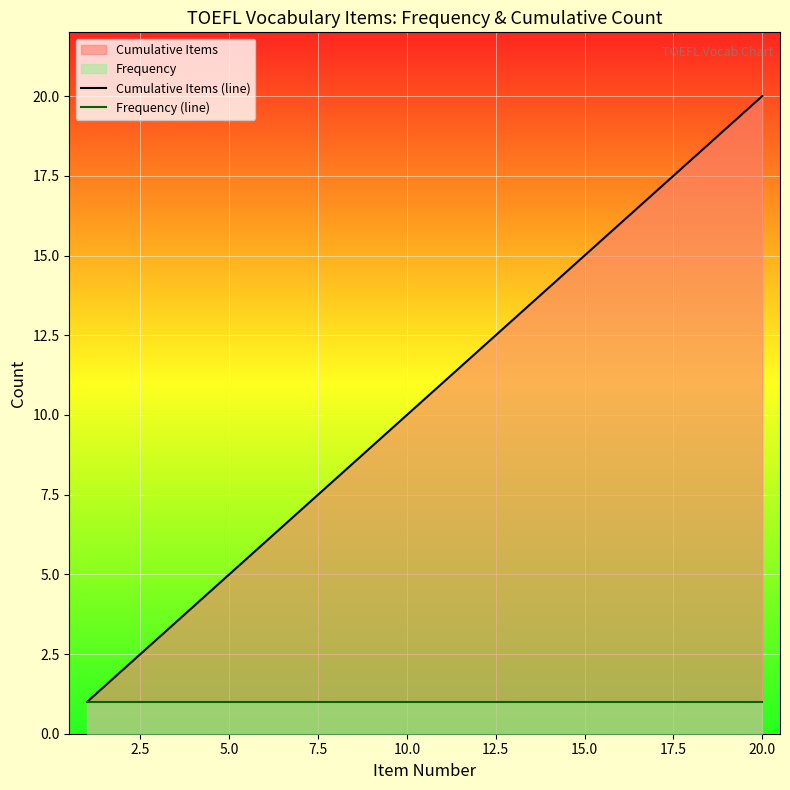

What is the lowest value of the Cumulative Items (line) series?

1